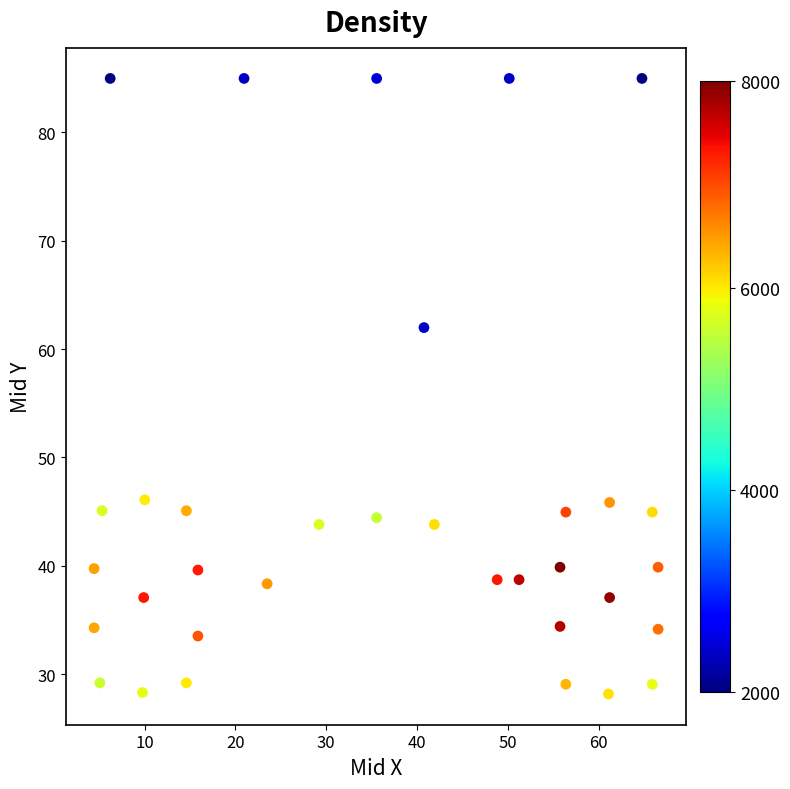

What Y value in the scatter plot is closest to 56?

62.0